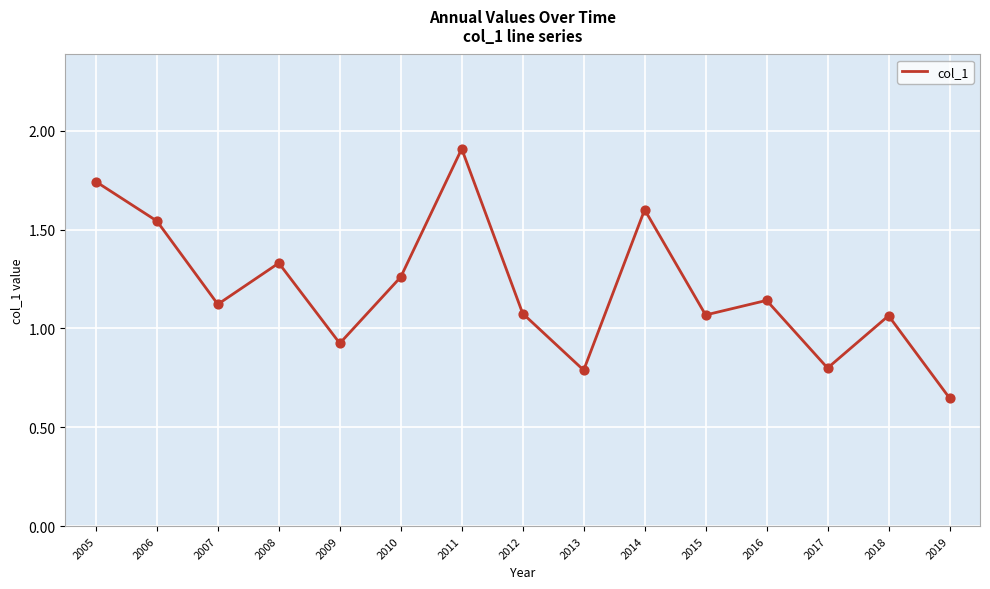

Which has a higher value, 2008 or 2019?

2008